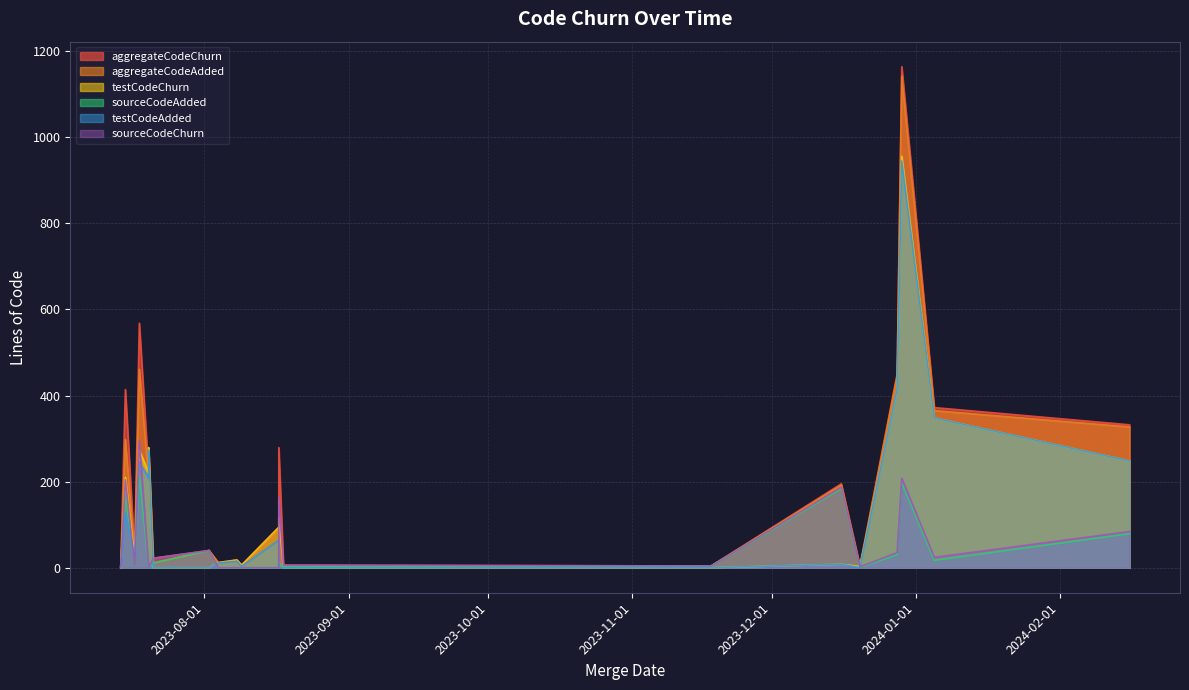

True or false: sourceCodeAdded has a value of 17 at 2024-01-05.

True